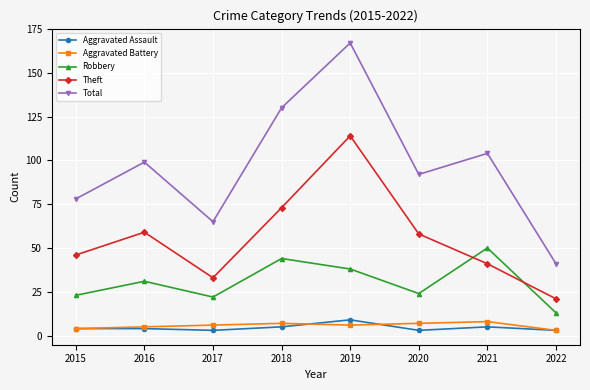

Where is the first local minimum for Robbery?

2017